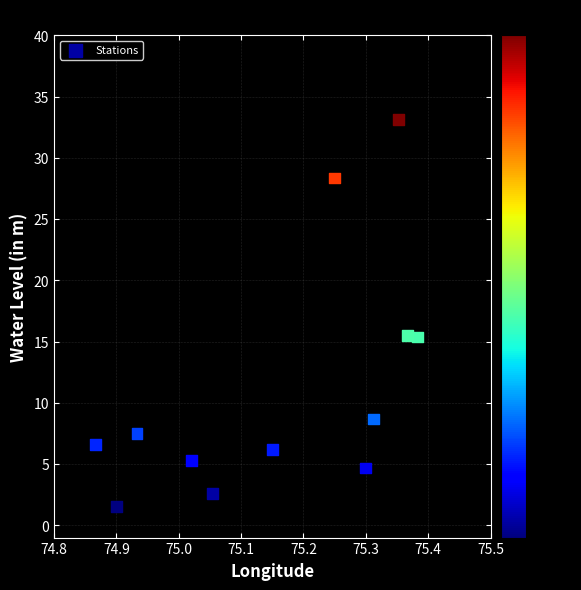

What is the range of Y values (max minus min)?

31.6